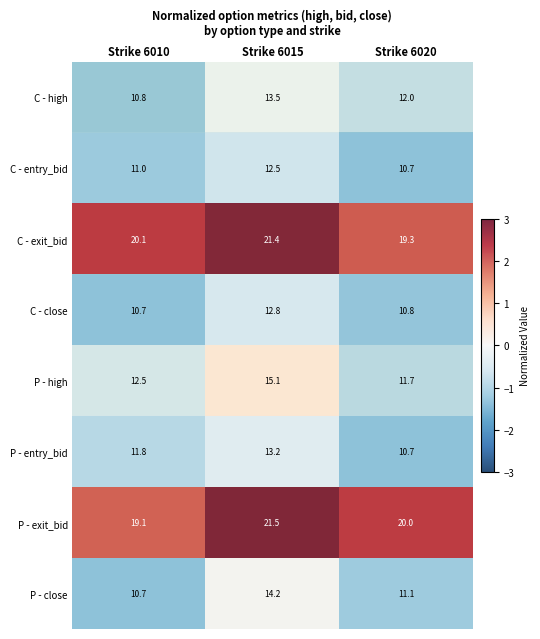

Is it true that C - close equals -1.3 at Strike 6010?

True